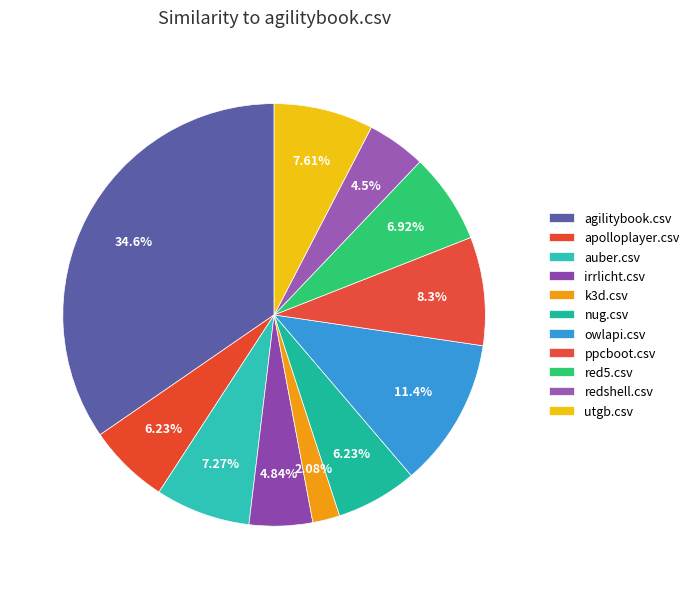

How many slices are in this pie chart?

11